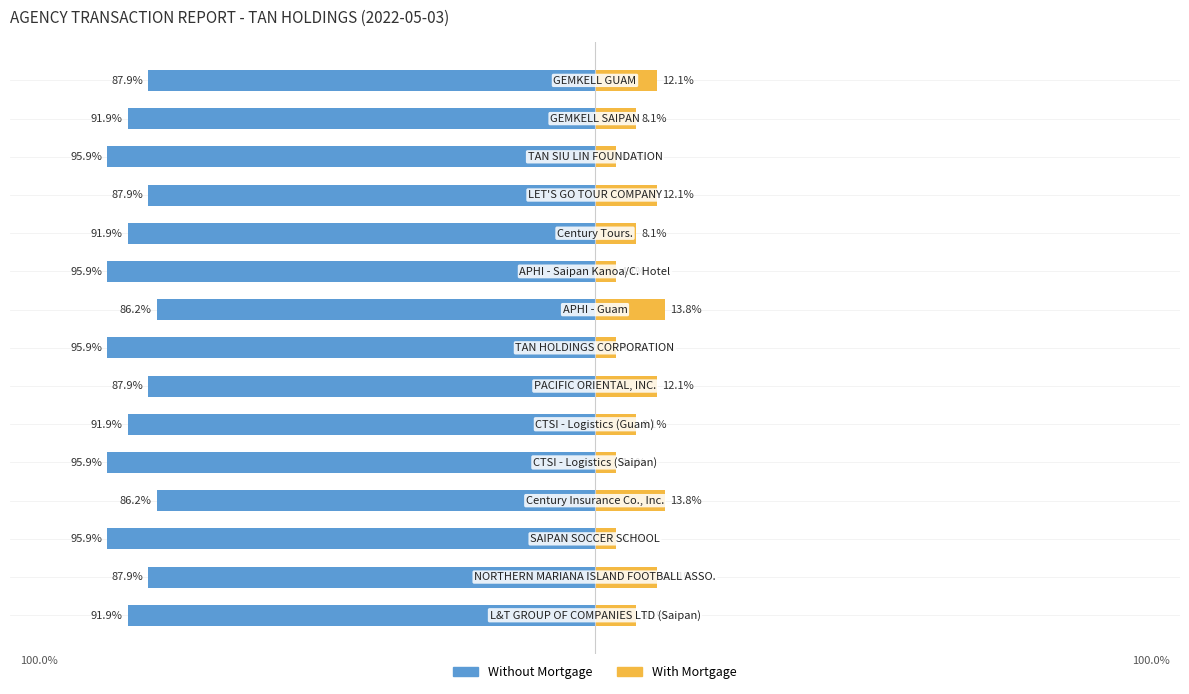

Reading left to right, transcribe all the data shown in this chart.

Without Mortgage: -91.9	-87.9	-95.9	-86.2	-95.9	-91.9	-87.9	-95.9	-86.2	-95.9	-91.9	-87.9	-95.9	-91.9	-87.9
With Mortgage: 8.1	12.1	4.1	13.8	4.1	8.1	12.1	4.1	13.8	4.1	8.1	12.1	4.1	8.1	12.1